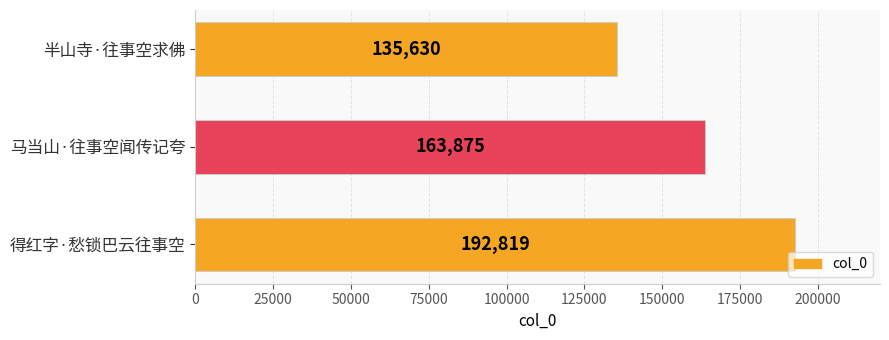

What is the difference between the maximum and minimum values?

57189